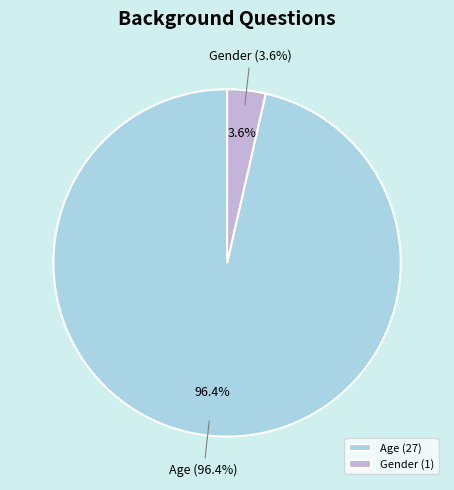

Count the number of slices in the pie.

2